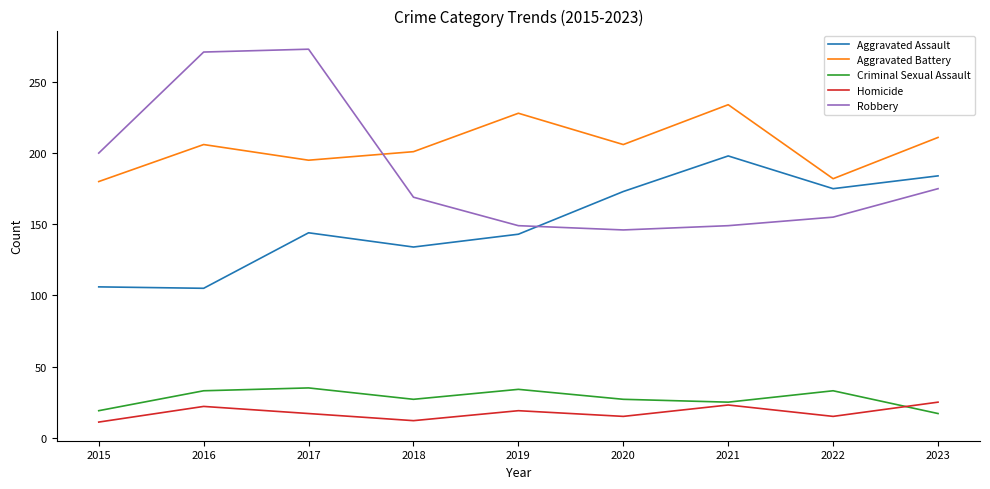

The value of Homicide at 2016 is 22. True or false?

True